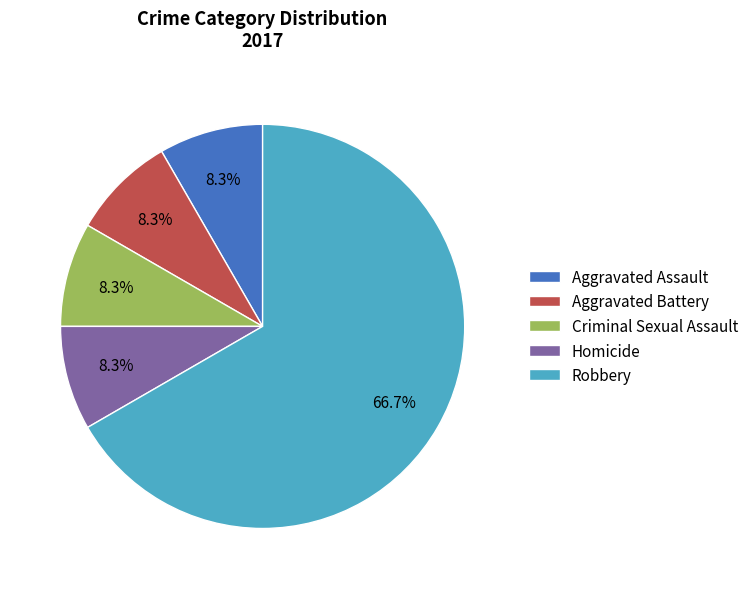

What percentage is the Homicide slice, to the nearest percent?

8%